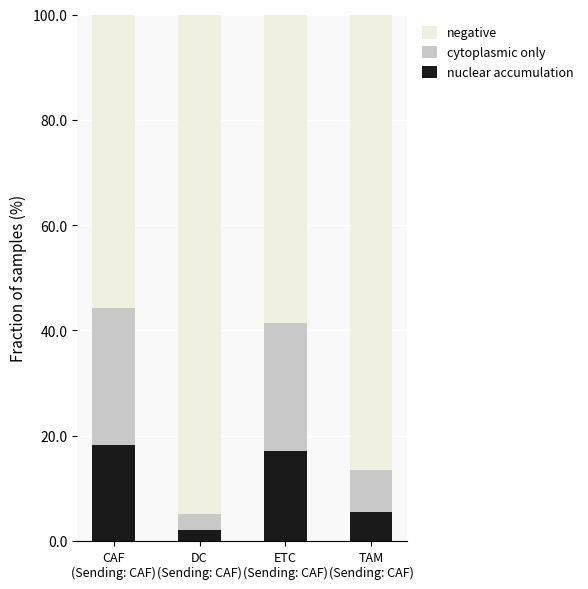

What is the maximum value for nuclear accumulation?

18.2